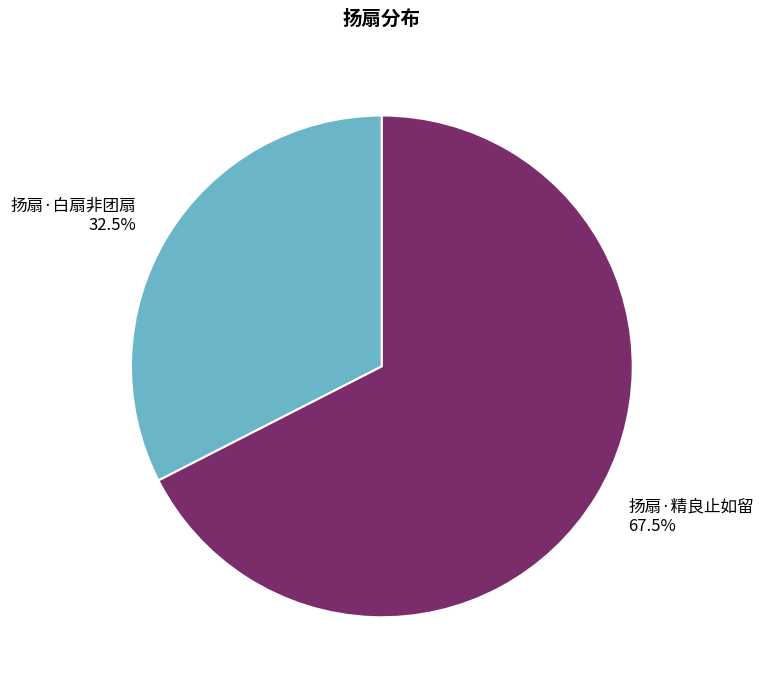

Does any single category account for the majority?

Yes